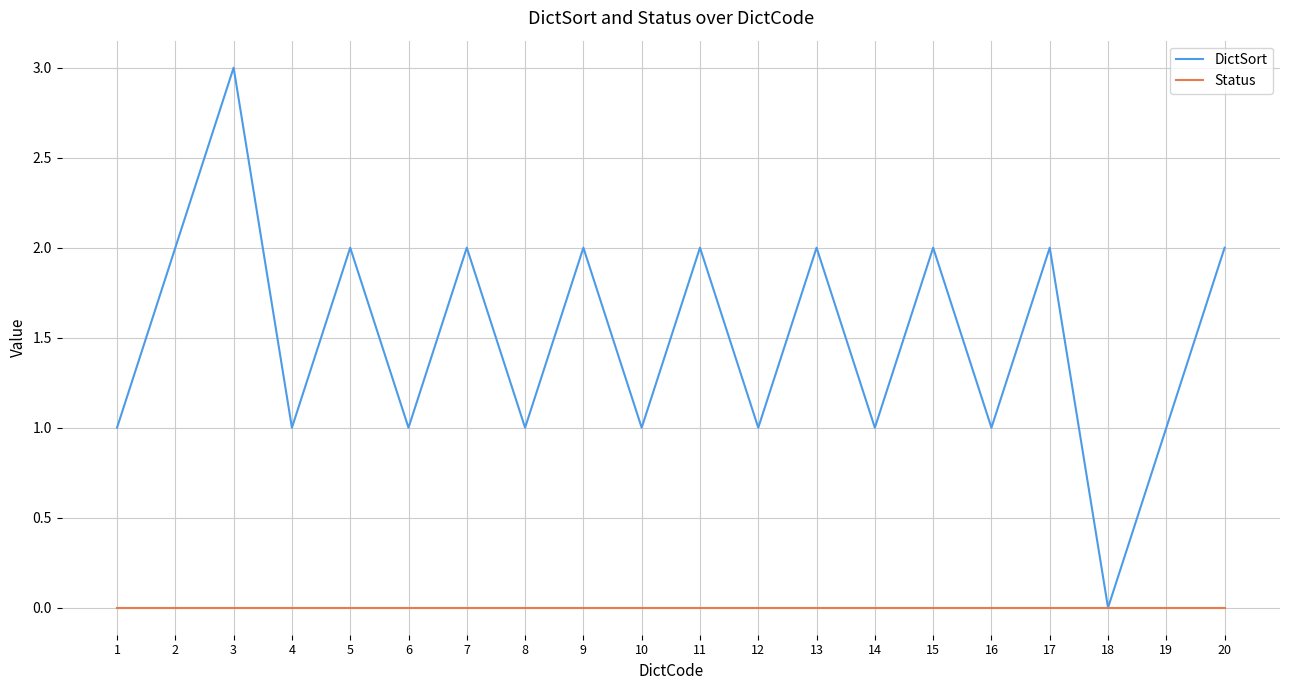

Is it true that DictSort equals 2 at 12?

False